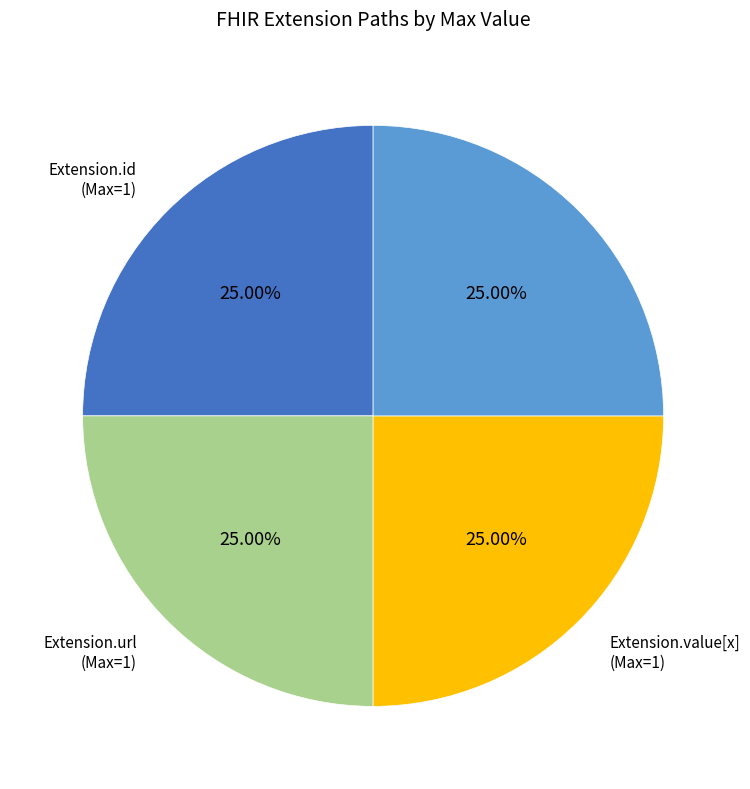

Does any single category account for the majority?

No